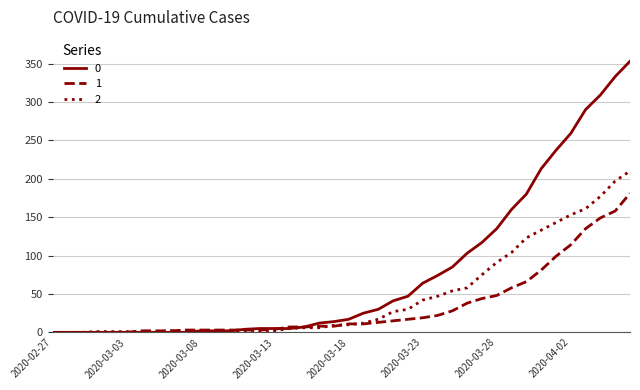

Rank the series by their maximum value, from highest to lowest.

0, 2, 1